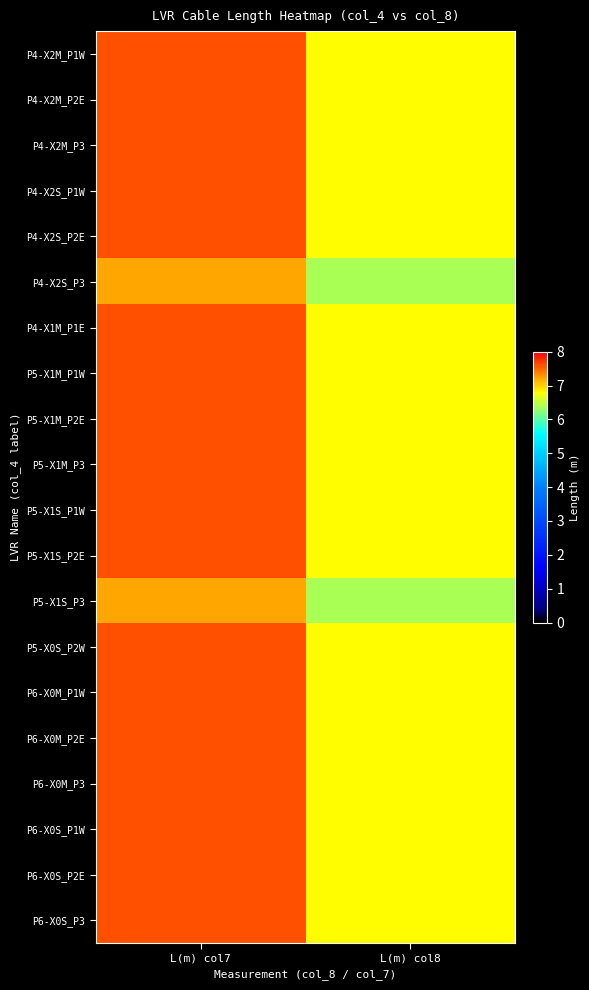

What is the spread (max minus min) of values at L(m) col8?

0.4